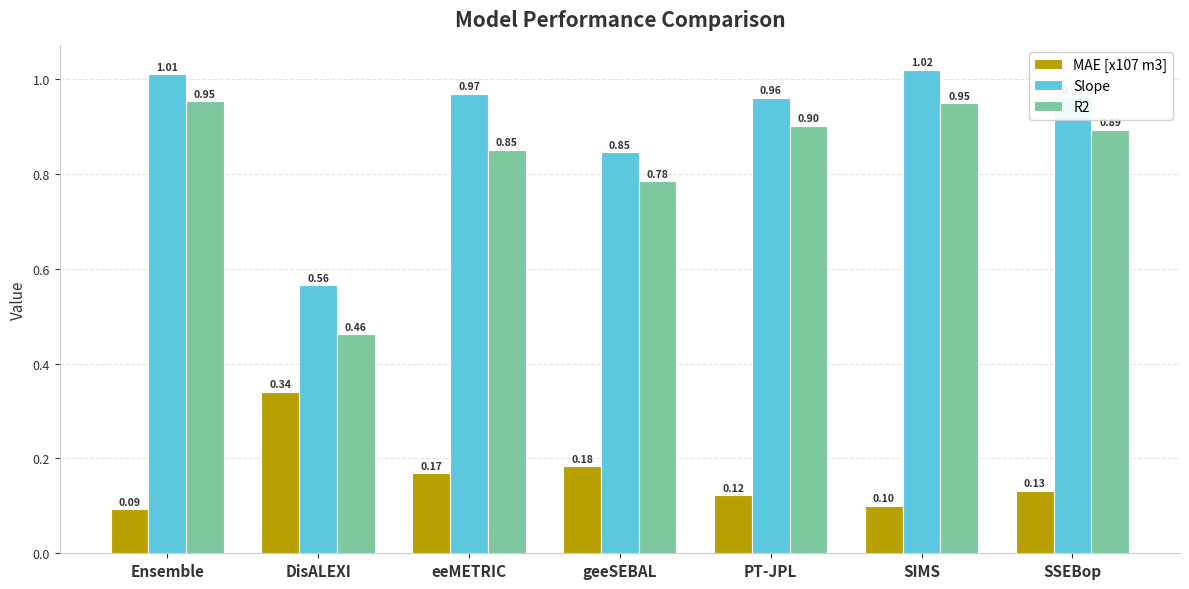

Which series changed the most between Ensemble and DisALEXI?

R2